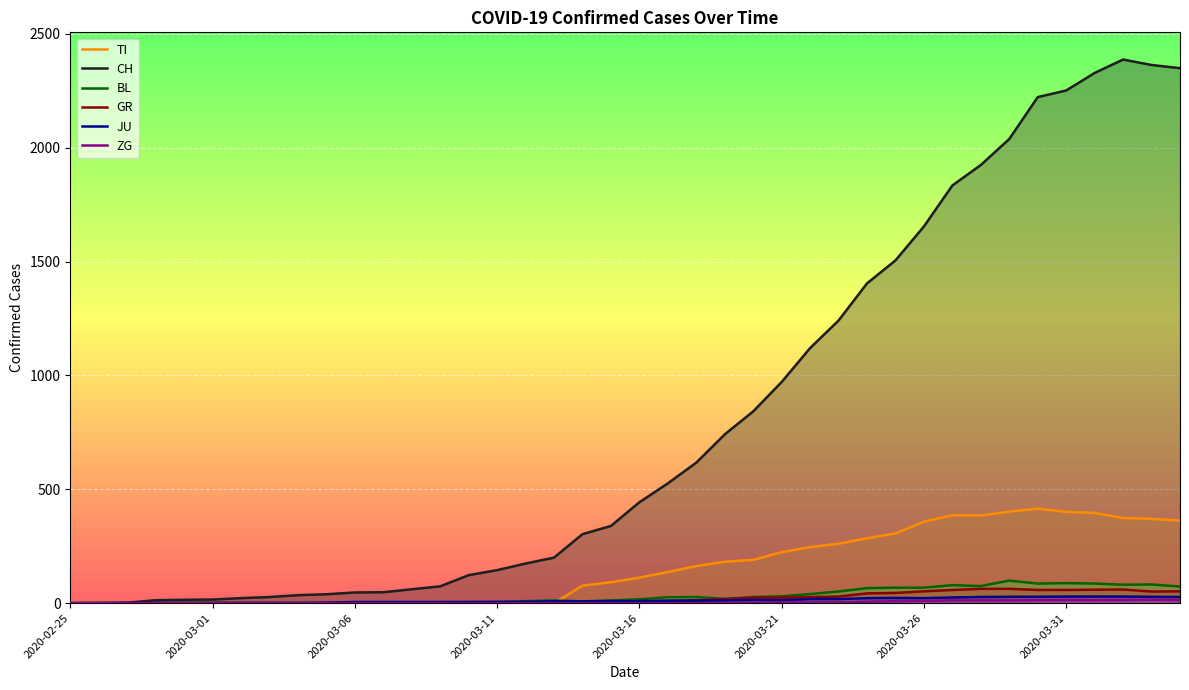

What is the maximum value shown in the chart?

2387